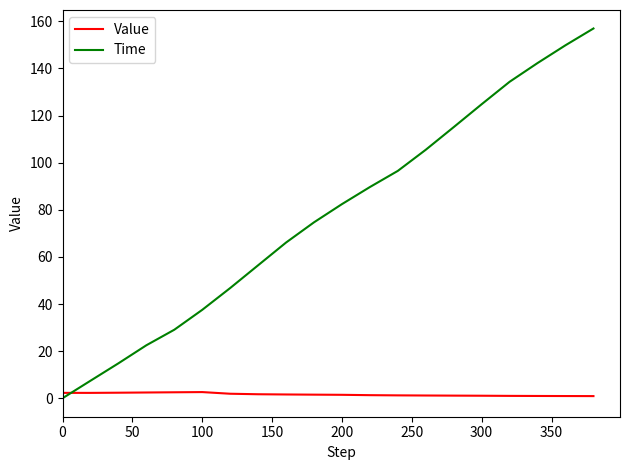

List the series in order of their overall mean, highest first.

Time, Value